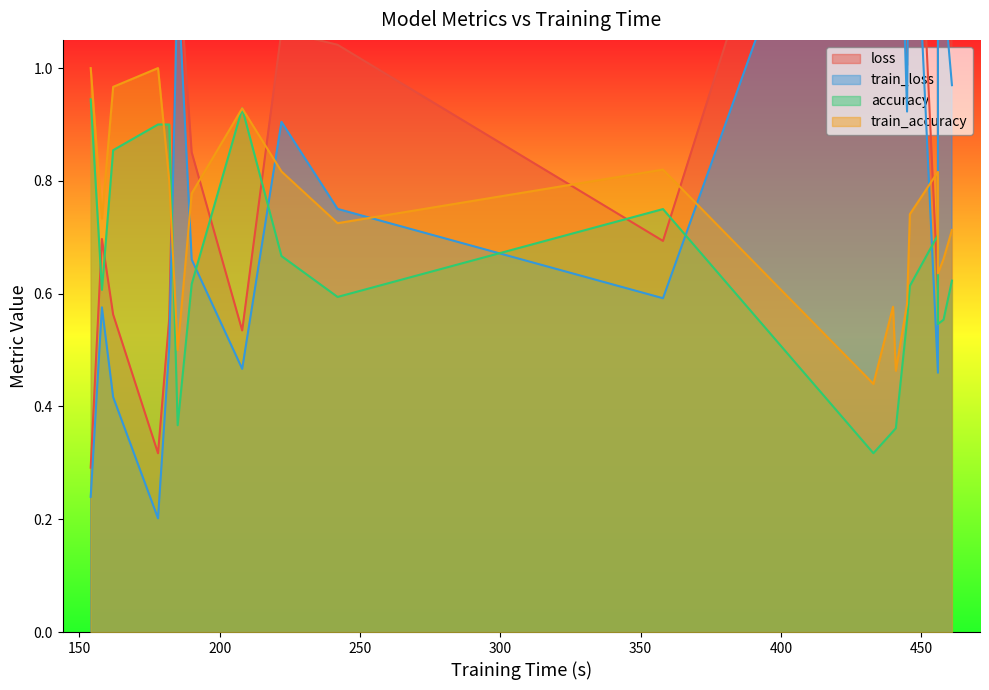

Is the value of accuracy at 19 greater than the value of train_loss at 6?

No